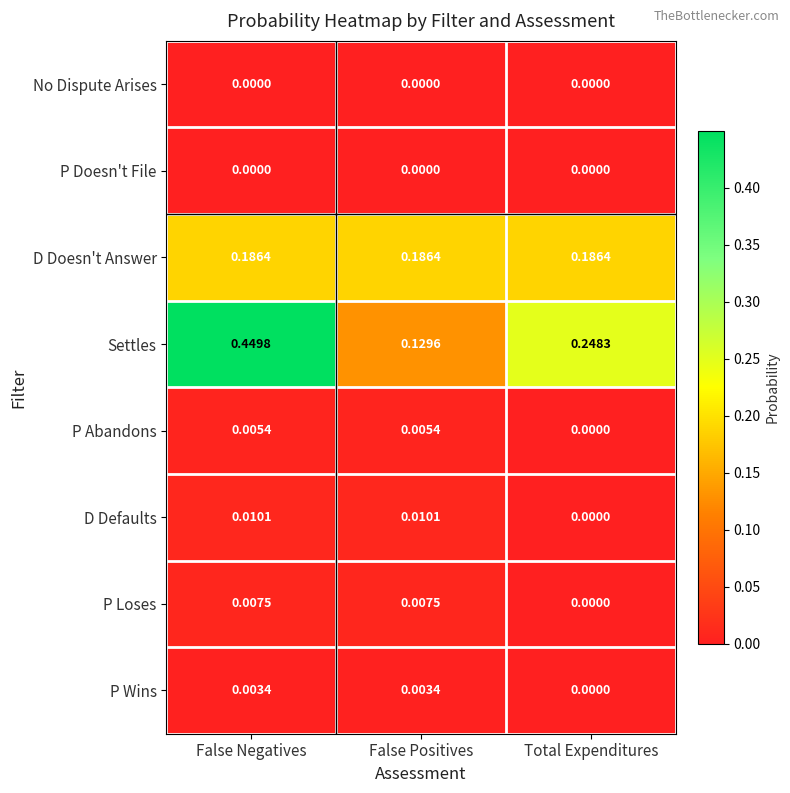

Which series has the largest total across all categories?

Settles